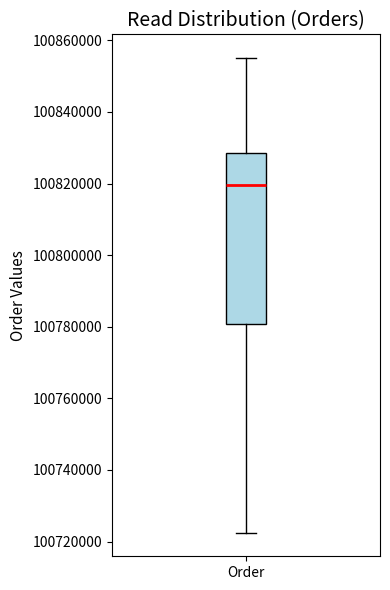

Read this box plot against the y-axis: the position of the median line, the range covered by the box, and the ends of both whiskers. The values are not printed on the chart, so give them approximately, as read against the axis.

median 100820000, box 100780000 to 100828000, whiskers 100722000 to 100856000